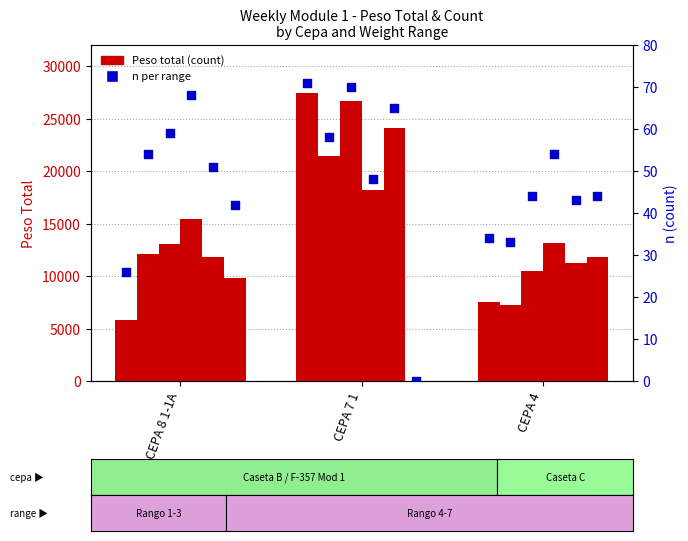

Is the value of Range 1 at CEPA 7 1 greater than the value of n (count) at CEPA 4?

Yes